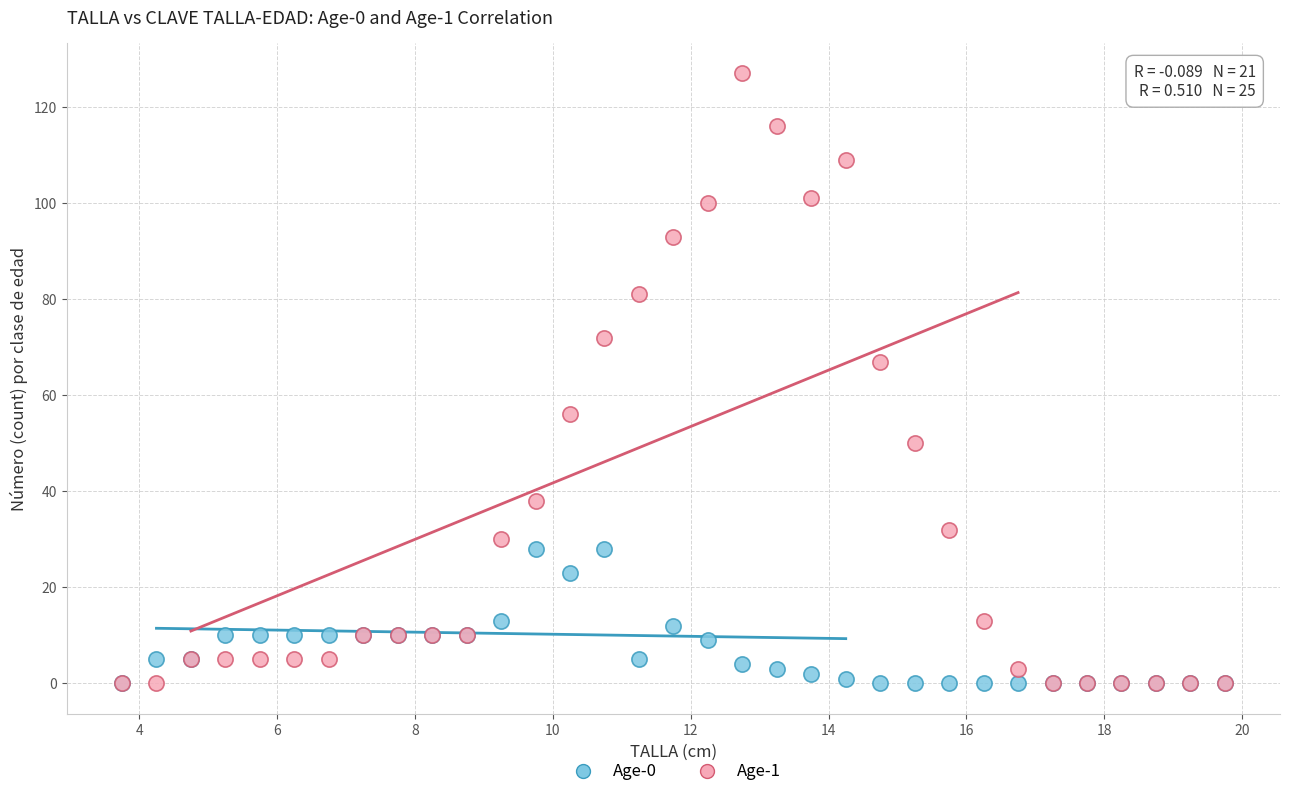

Across all series, what Y value is closest to 63?

67